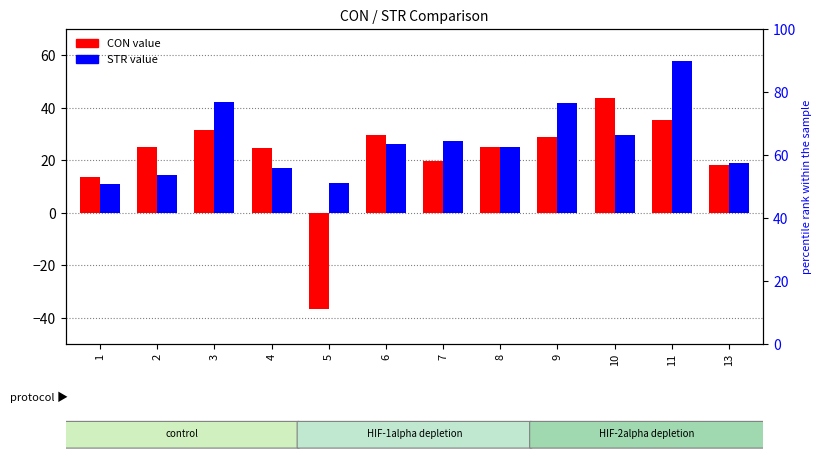

What is the sum of the STR values at 5 and 13?

30.6